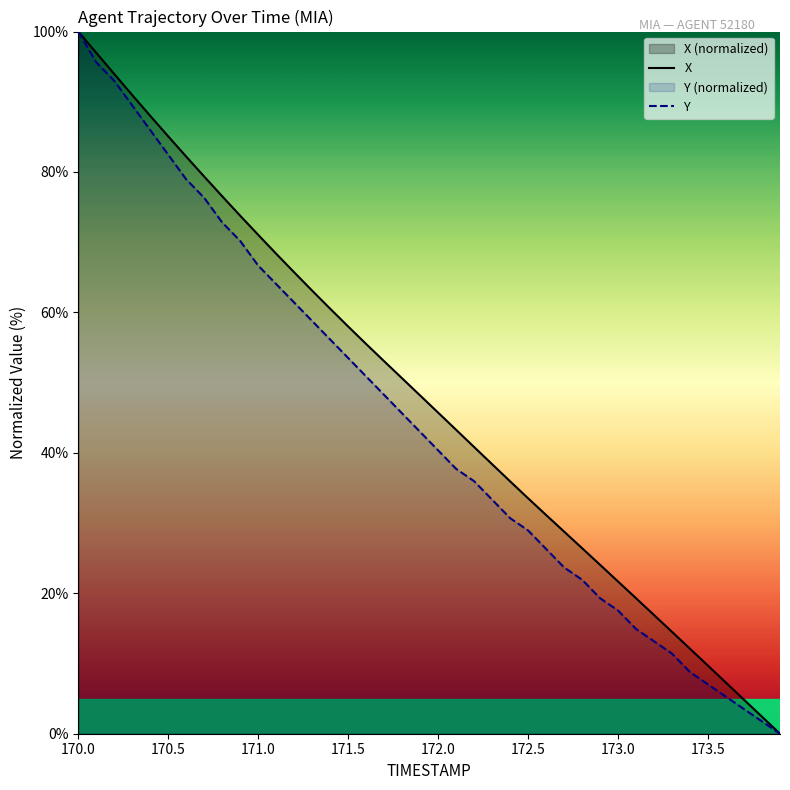

What is the difference between the highest and lowest values at 171.5?

4.5